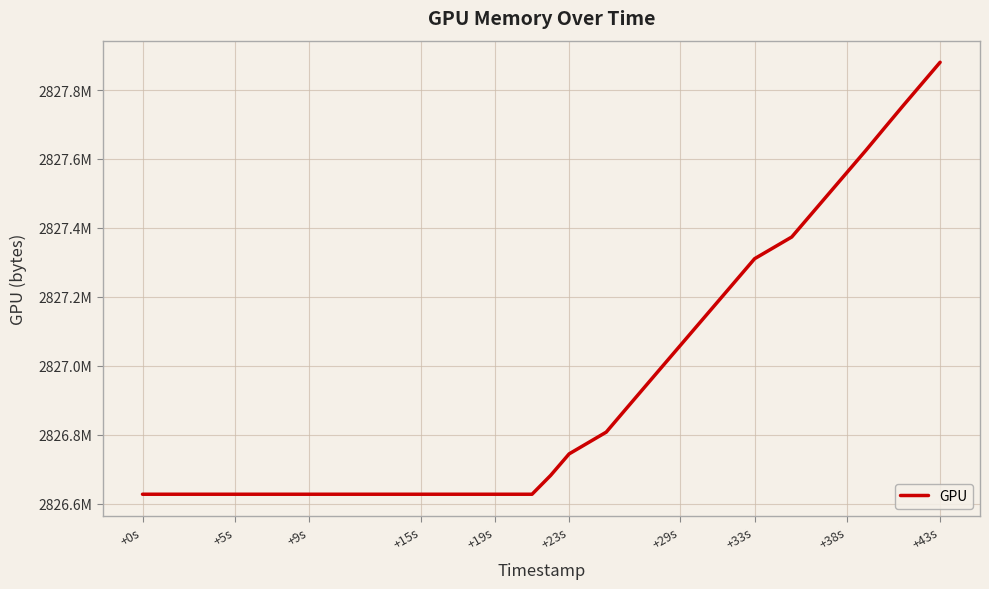

Is this an area chart (filled region under the line)?

No